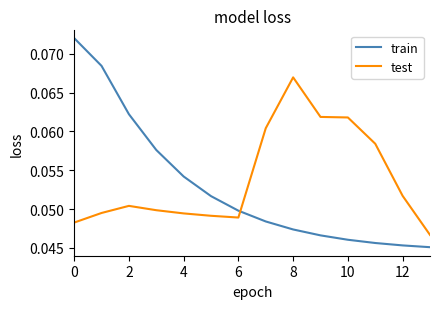

Which series has the widest spread of values?

train